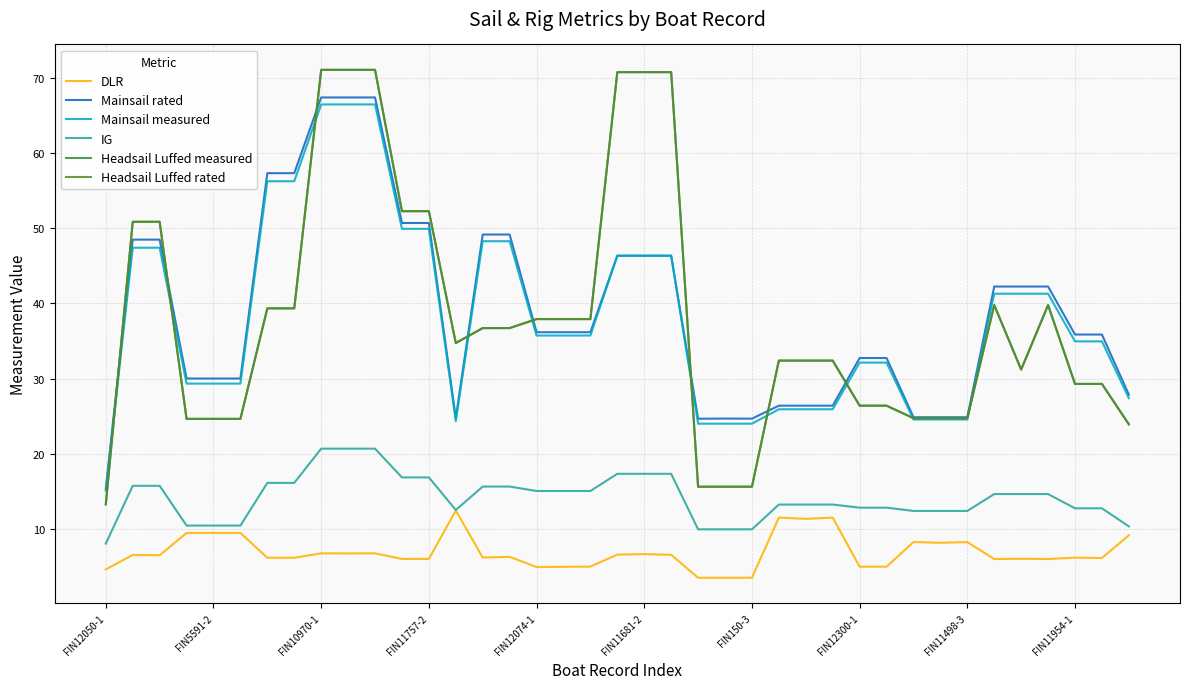

What is the sum of all IG values?

550.4